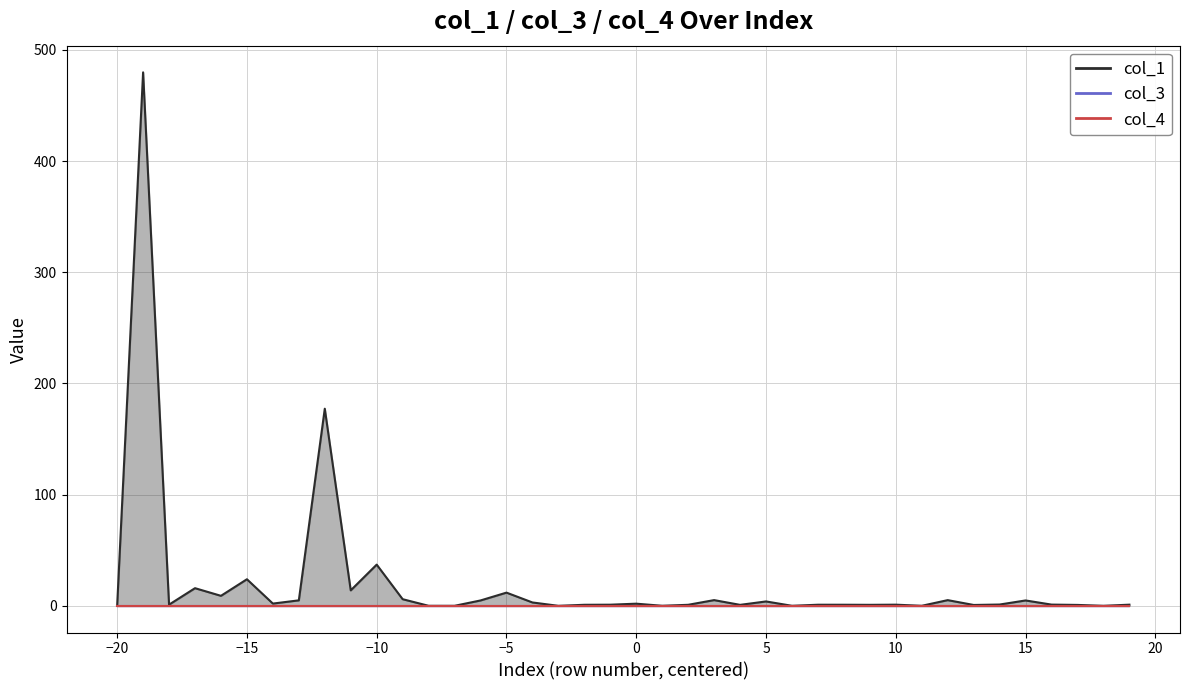

What is the difference between the maximum and minimum values in the col_1 series?

479.8